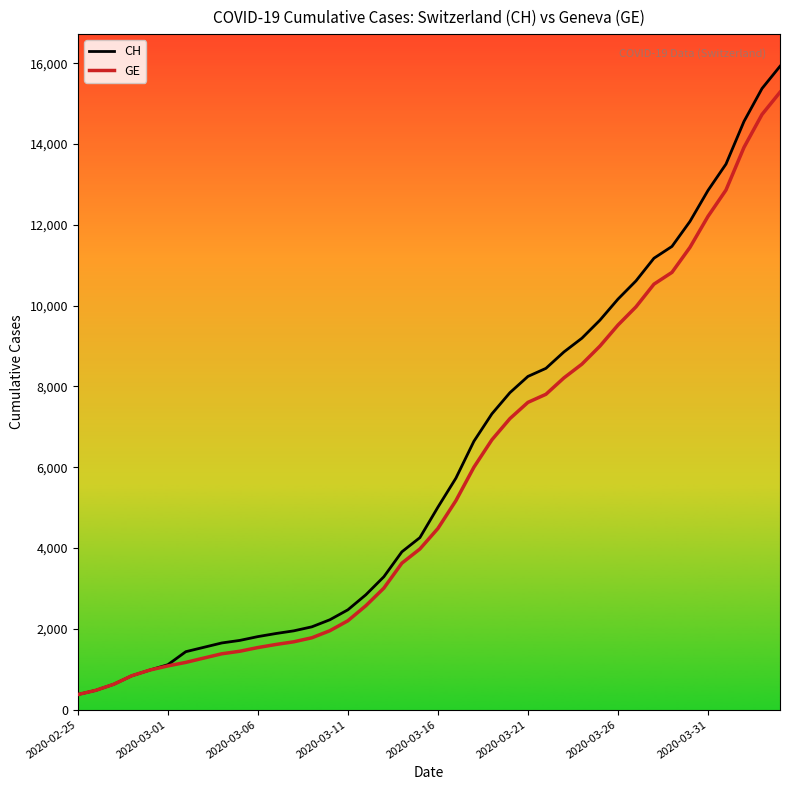

What is the minimum value shown in the chart?

375